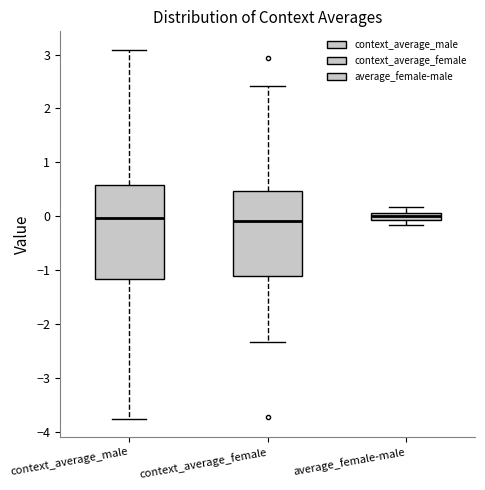

Where does the upper whisker of the box for context_average_female end on the y-axis? The values are not printed on the chart, so give them approximately, as read against the axis.

2.4